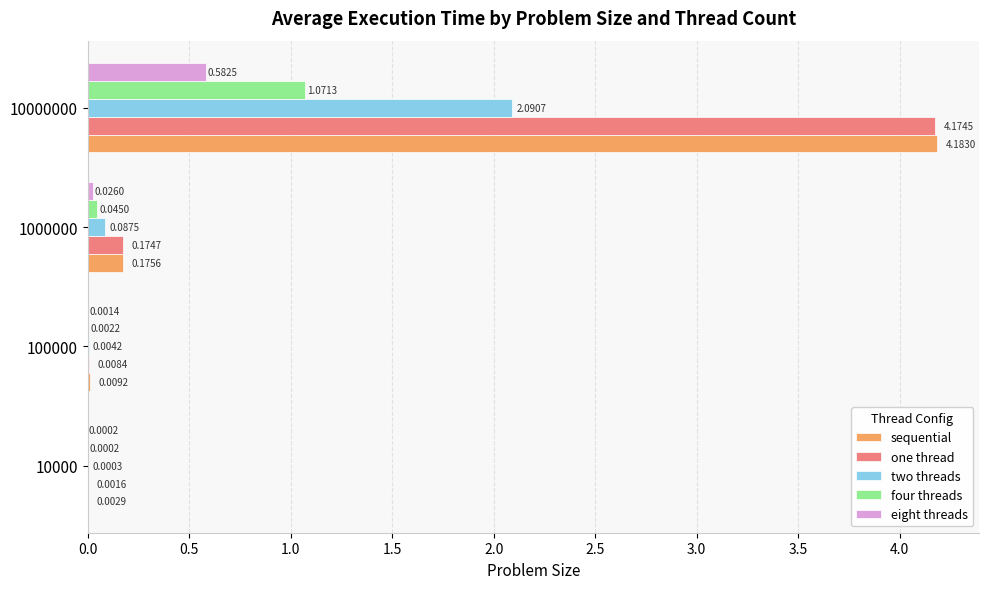

Is the value of sequential at 100000 greater than the value of four threads at 10000?

Yes